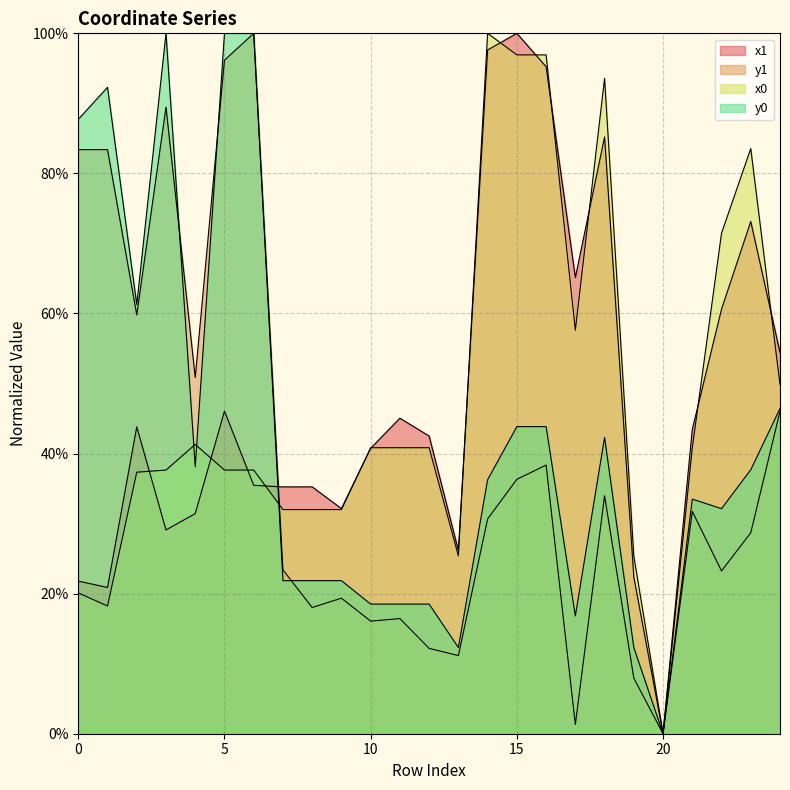

Is it true that y0 equals 31.7 at 6?

False